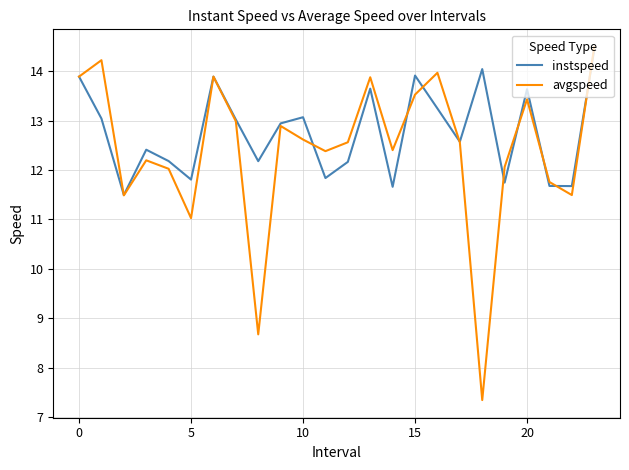

What are all the series names shown in the legend?

instspeed, avgspeed